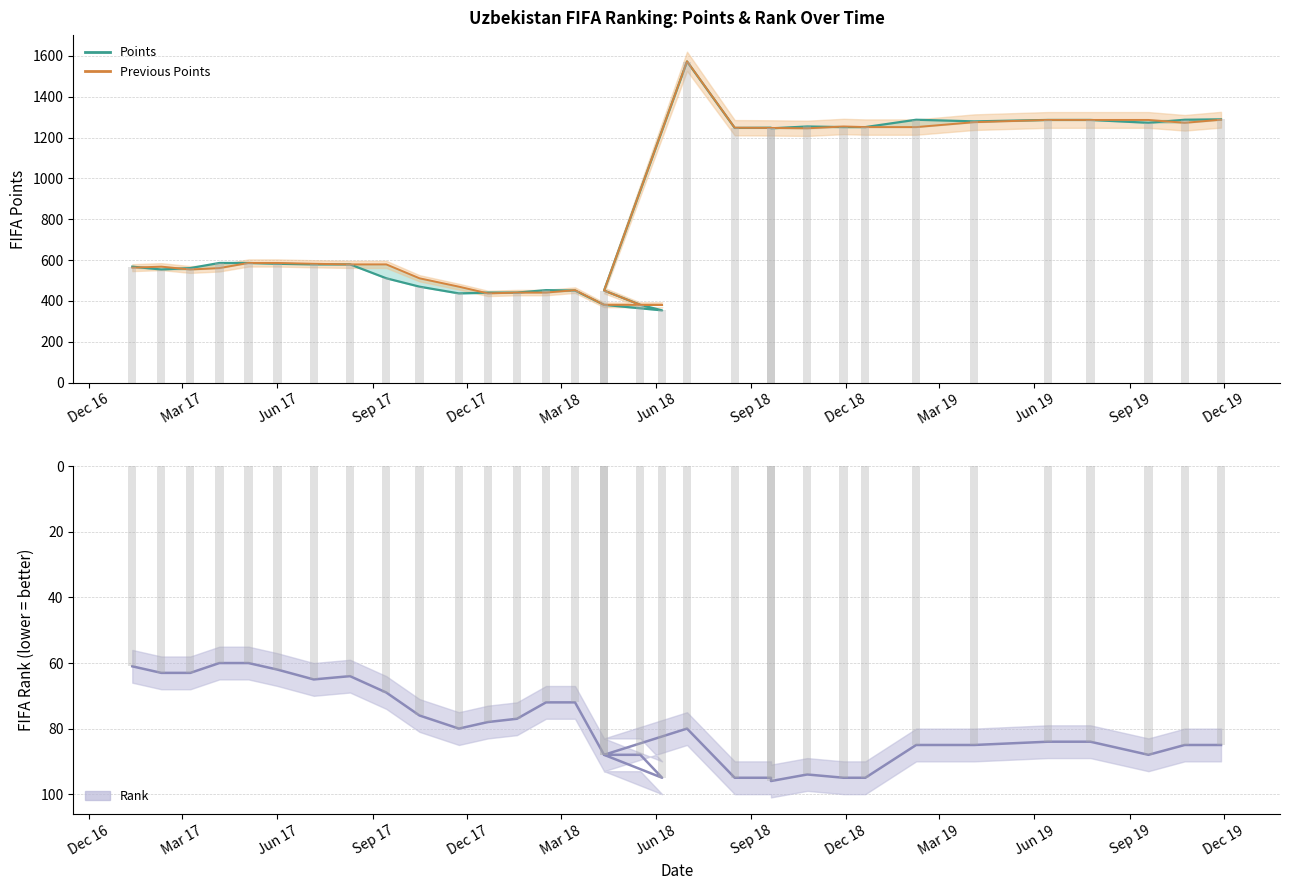

Reading right to left, what are all the values shown in this chart?

points: 1289	1287	1272	1286	1286	1279	1287	1251	1251	1254	1245	1248	1247	1572	451	381	354	381	451	453	441	441	437	470	511	579	579	582	586	586	561	554	568
previousPoints: 1287	1272	1286	1286	1286	1275	1251	1251	1254	1245	1247	1247	1248	1573	451	381	381	381	453	441	441	437	470	511	579	579	582	586	586	561	554	568	563
rank: 85	85	88	84	84	85	85	95	95	94	96	95	95	80	88	88	95	88	72	72	77	78	80	76	69	64	65	62	60	60	63	63	61